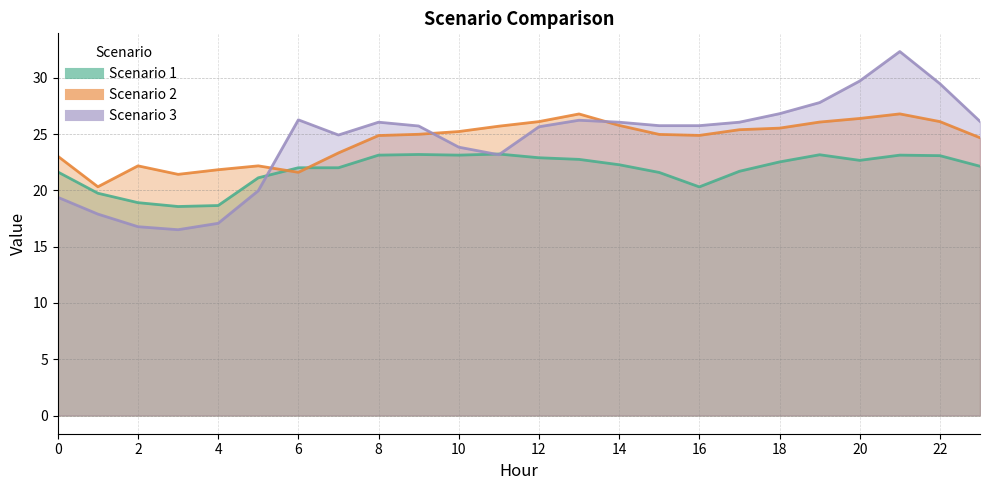

List the labels in order of Scenario 3 value, smallest first.

3, 2, 4, 1, 0, 5, 11, 10, 7, 12, 9, 15, 16, 8, 14, 17, 23, 13, 6, 18, 19, 22, 20, 21